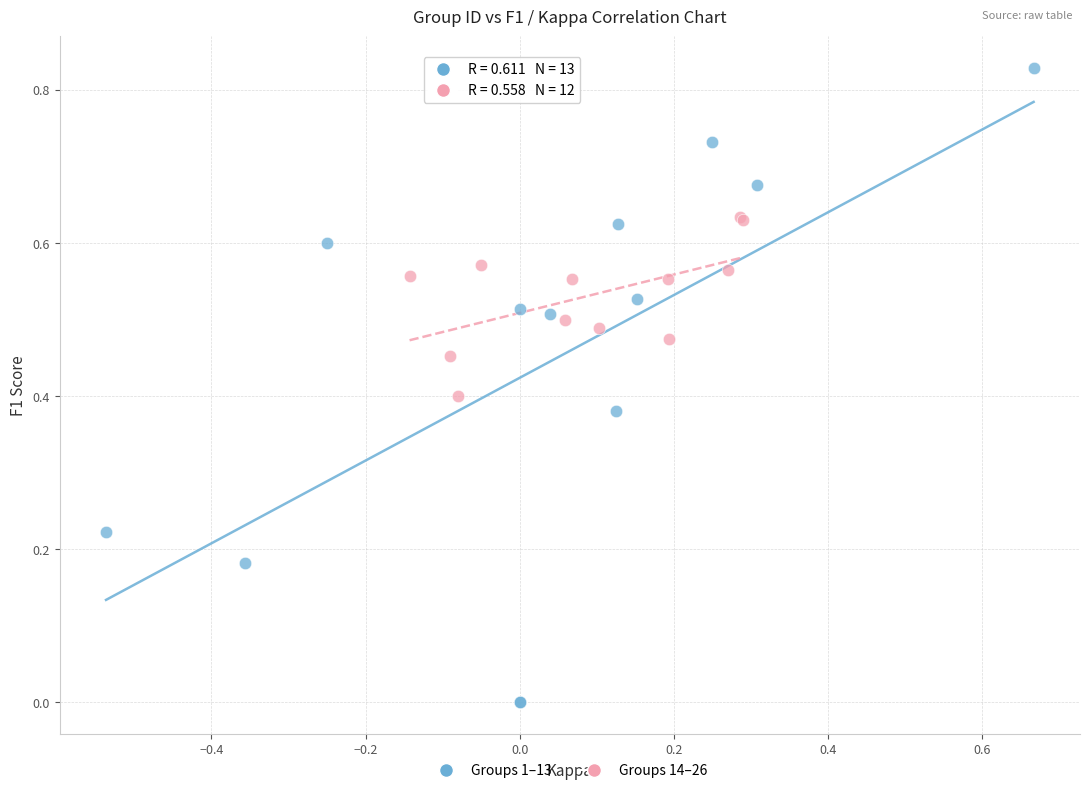

Which series has the widest spread of Y values?

Groups 1–13